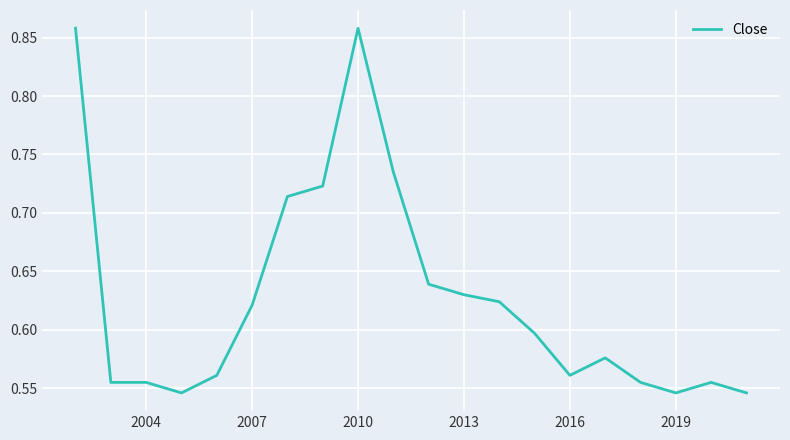

How many interior local valleys (lower than both neighbors) does the data have?

3